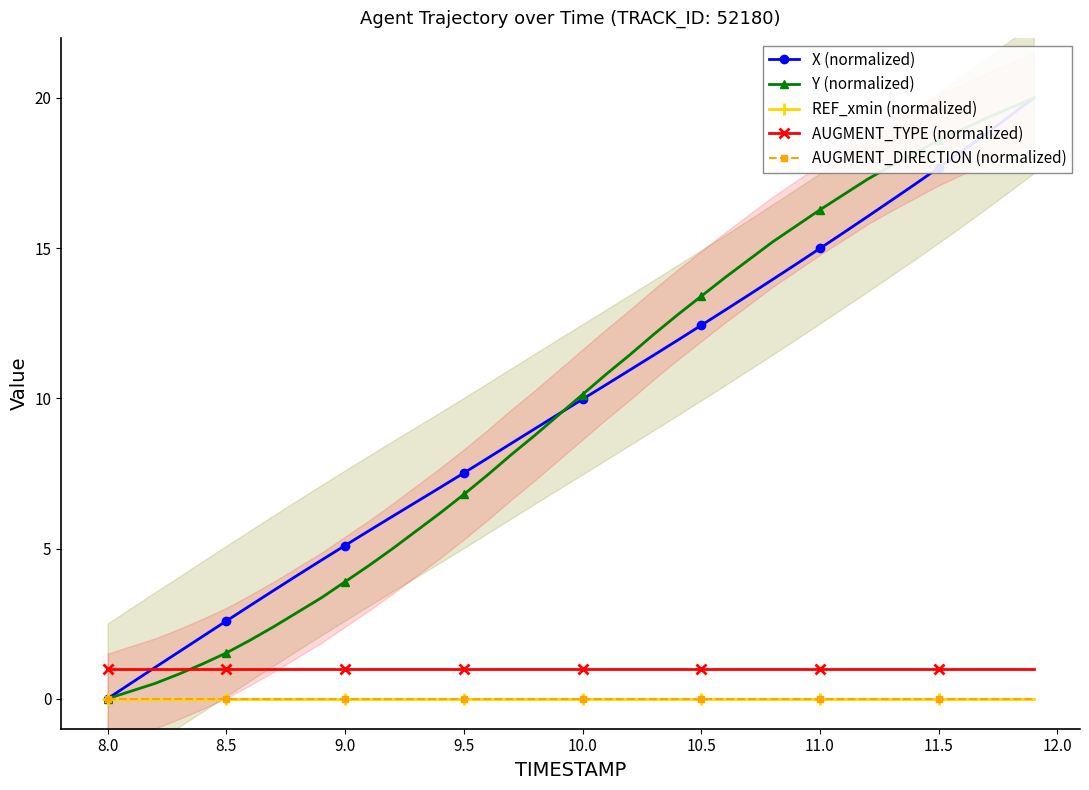

True or false: AUGMENT_DIRECTION (normalized) and AUGMENT_TYPE (normalized) cross at least once.

False